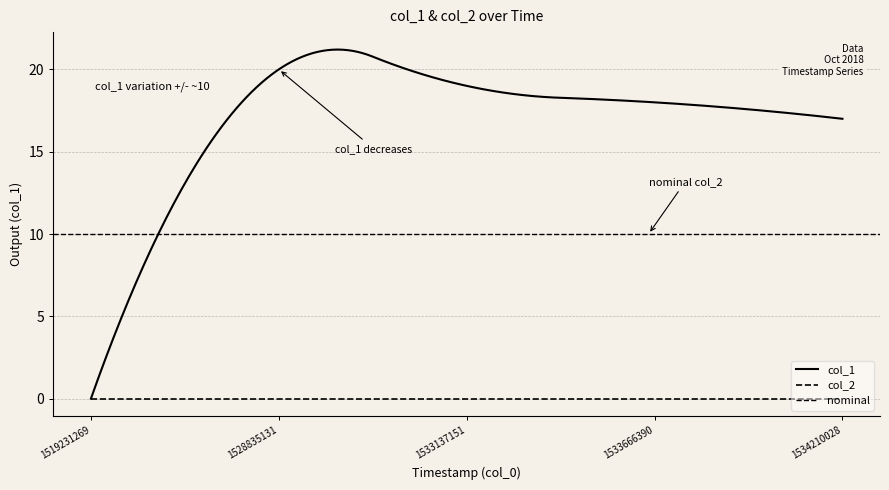

Reading left to right, transcribe all the data shown in this chart.

col_1: 1519231269=0	1528835131=20	1533137151=19	1533666390=18	1534210028=17
col_2: 1519231269=0	1528835131=0	1533137151=0	1533666390=0	1534210028=0